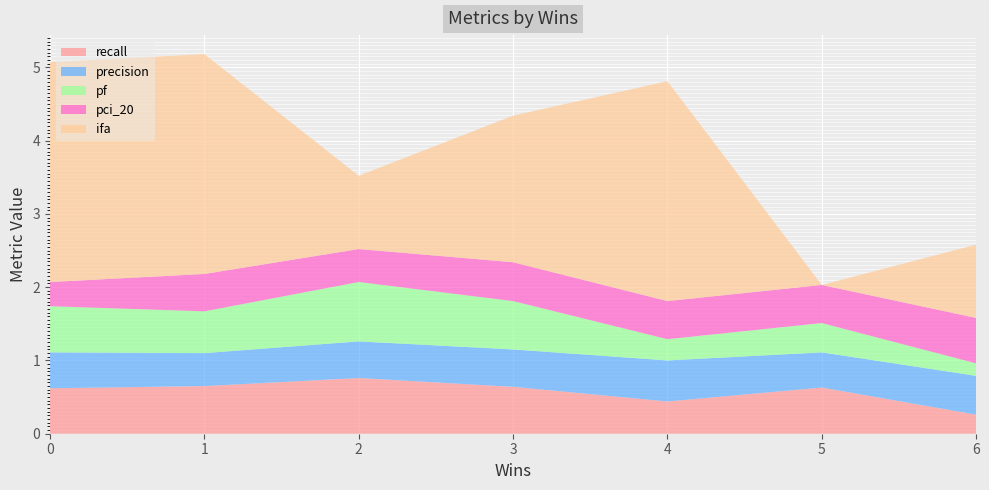

What is the minimum value for recall?

0.3